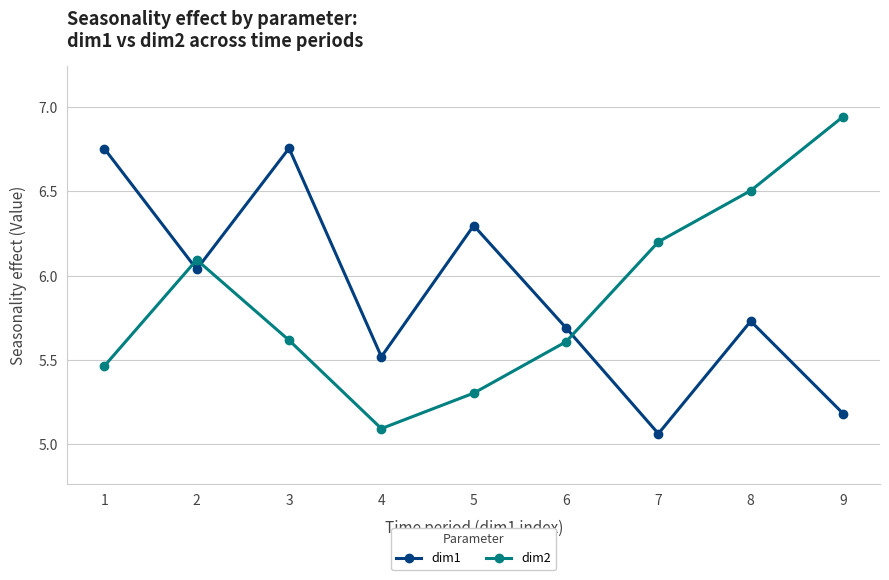

What is the average value of the dim1 series?

5.9